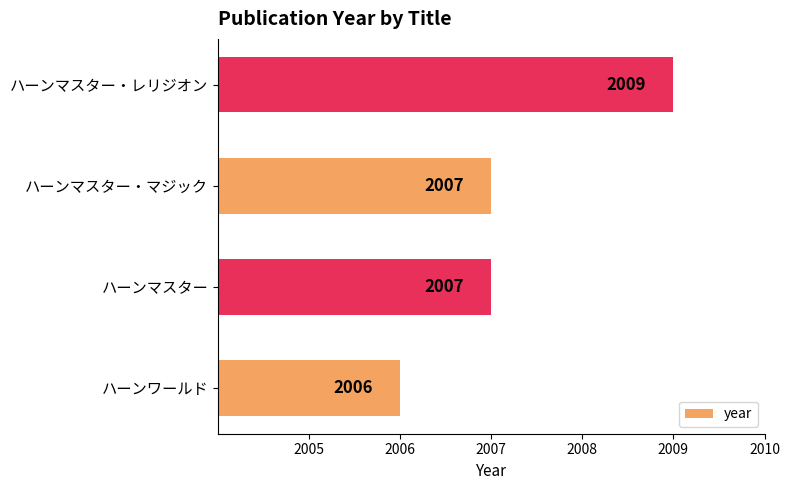

Reading bottom to top, transcribe all the data shown in this chart.

ハーンワールド=2006	ハーンマスター=2007	ハーンマスター・マジック=2007	ハーンマスター・レリジオン=2009